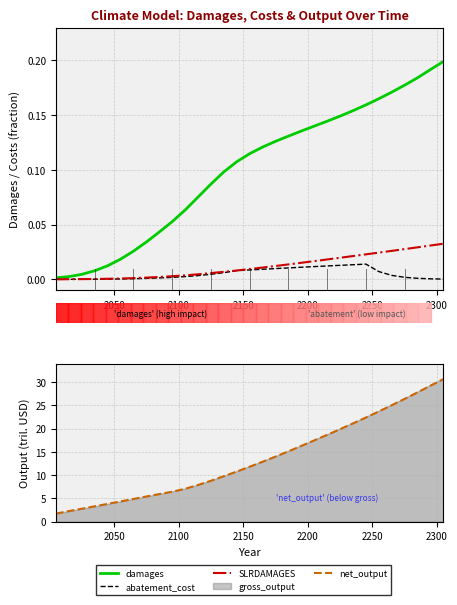

Is it true that abatement_cost equals 0.0 at 2200?

True